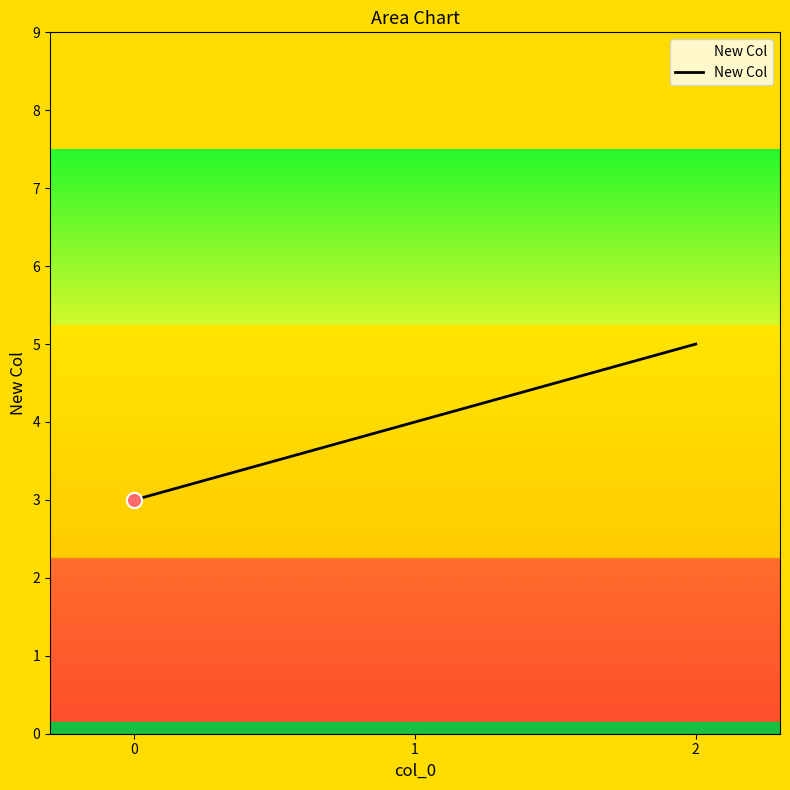

Which has a higher value, 0 or 2?

2